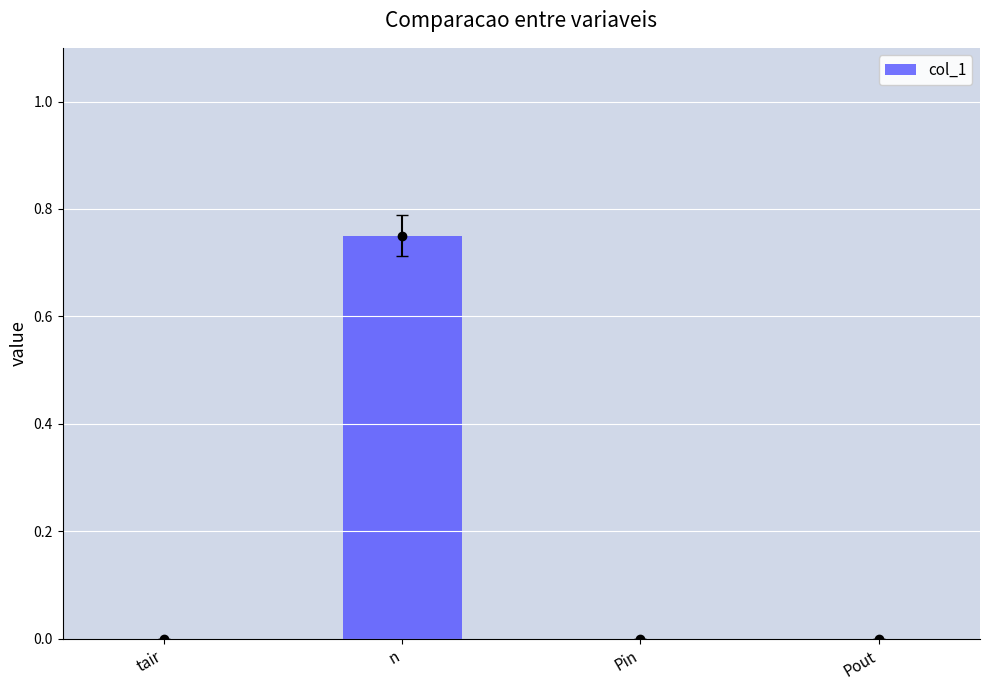

Which has a higher value, Pout or n?

n